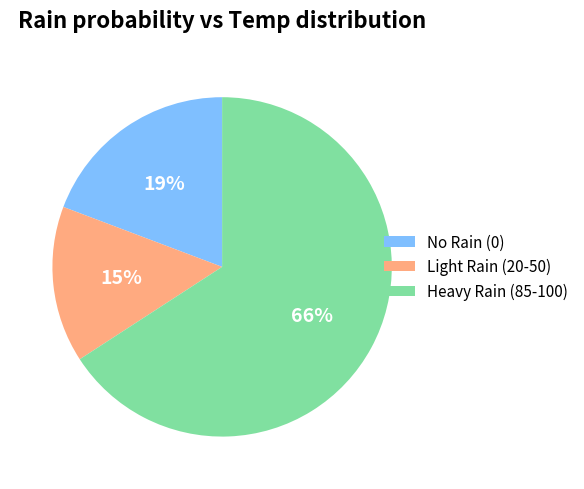

Which slice is the smallest?

Light Rain (20-50)